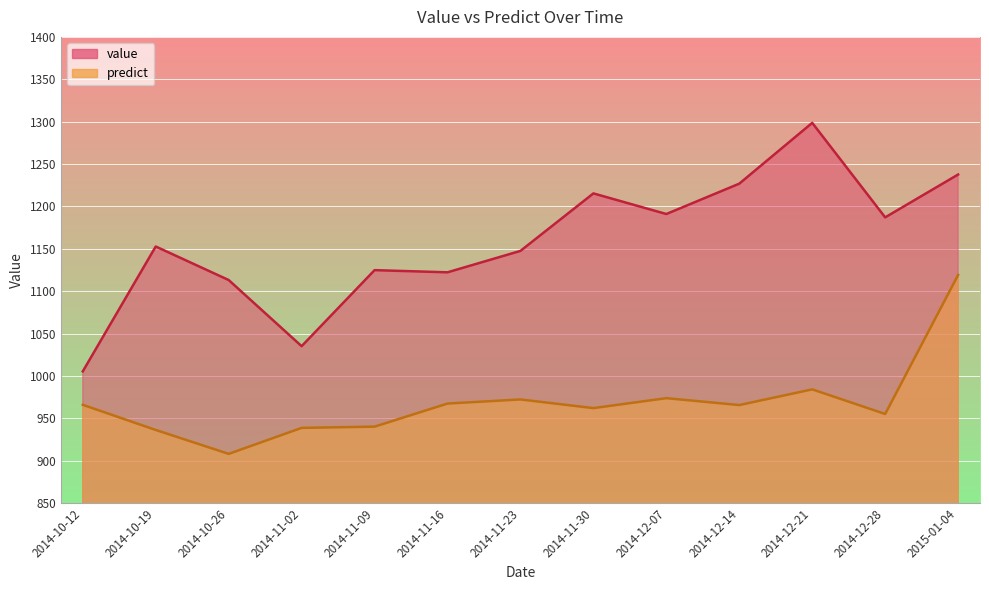

How many data points in predict are less than 965?

6